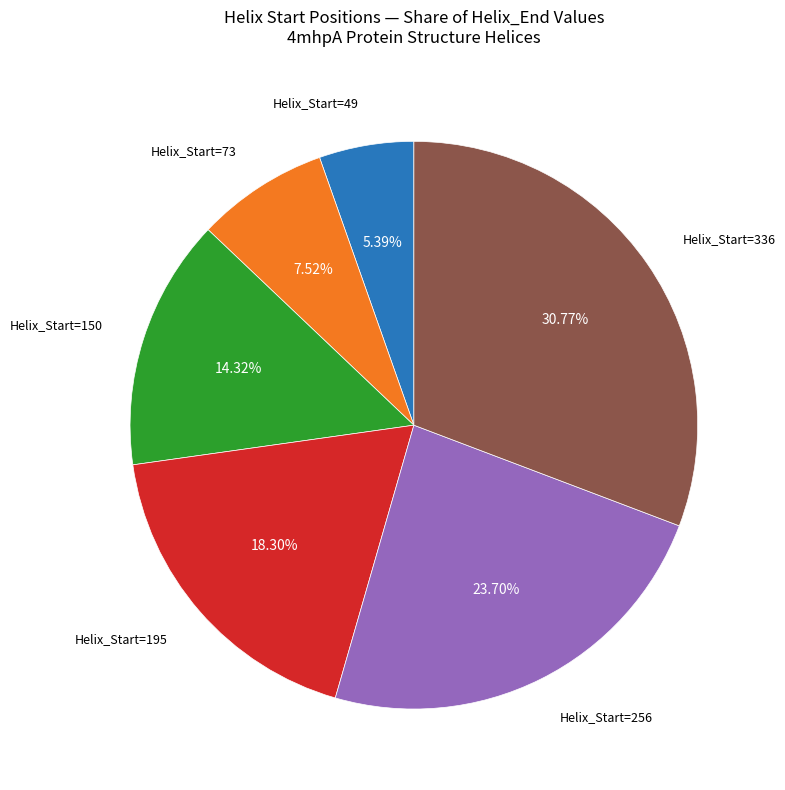

Is there a majority slice in this chart?

No